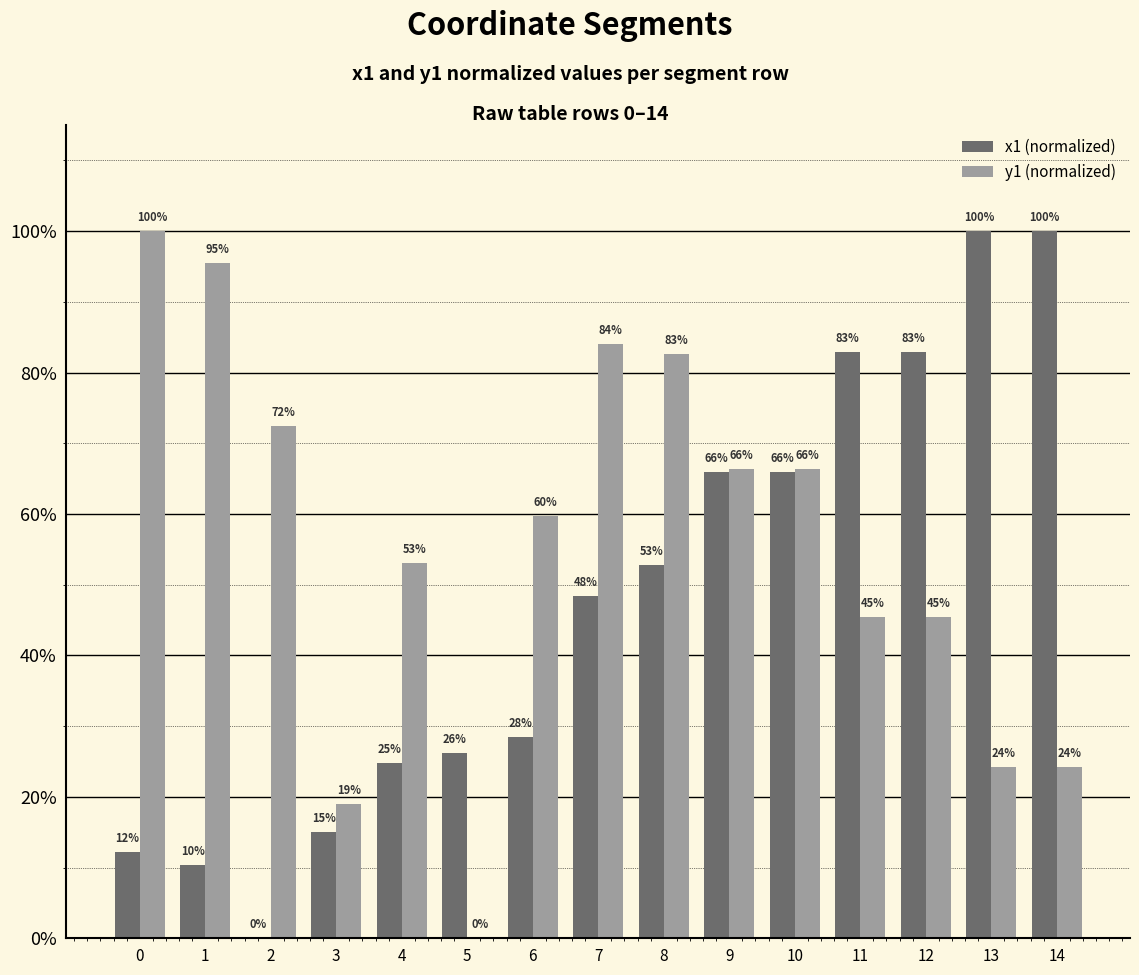

Which series changed the most between 2 and 14?

x1 (normalized)